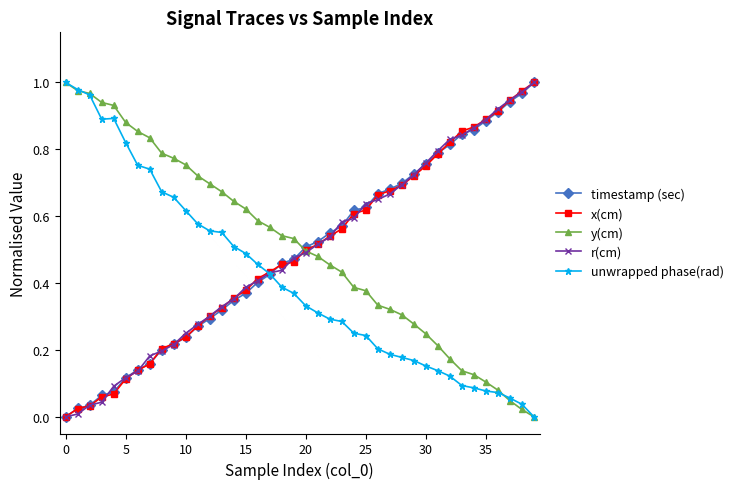

Is this an area chart (filled region under the line)?

No